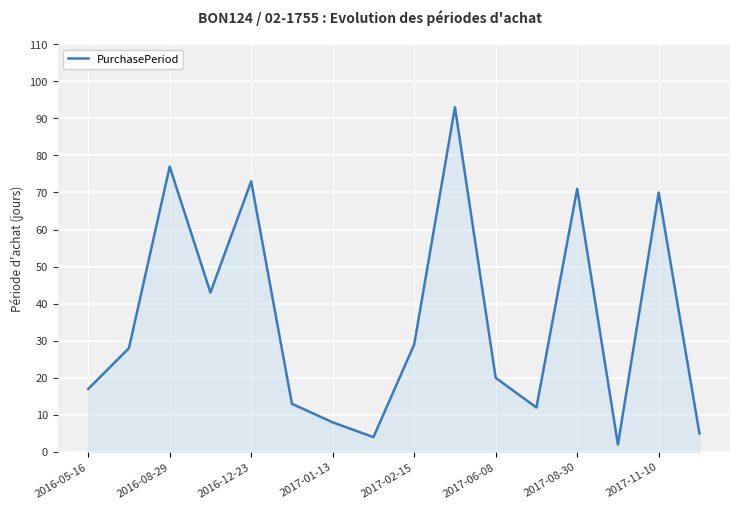

What is the difference between the maximum and minimum values?

91